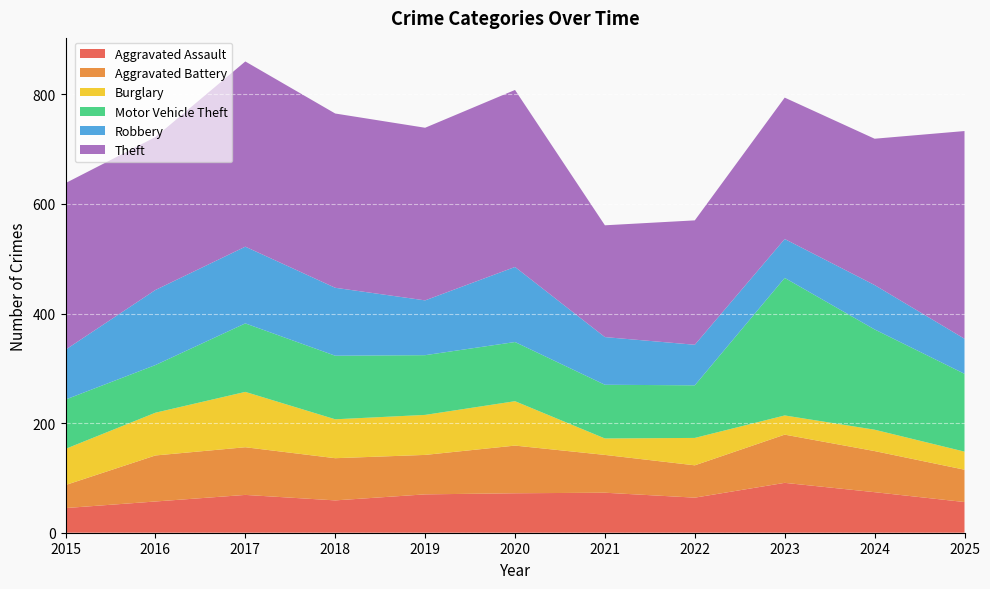

Reading left to right, list all the values displayed in this chart.

Aggravated Assault: 2015=45	2016=57	2017=69	2018=59	2019=70	2020=72	2021=73	2022=64	2023=91	2024=74	2025=56
Aggravated Battery: 2015=42	2016=84	2017=87	2018=77	2019=72	2020=87	2021=69	2022=59	2023=88	2024=75	2025=59
Burglary: 2015=66	2016=78	2017=101	2018=71	2019=73	2020=81	2021=30	2022=50	2023=35	2024=39	2025=33
Motor Vehicle Theft: 2015=90	2016=87	2017=125	2018=116	2019=109	2020=108	2021=98	2022=96	2023=251	2024=183	2025=142
Robbery: 2015=91	2016=137	2017=140	2018=124	2019=100	2020=137	2021=87	2022=74	2023=71	2024=81	2025=64
Theft: 2015=304	2016=279	2017=338	2018=318	2019=315	2020=323	2021=204	2022=227	2023=258	2024=267	2025=379